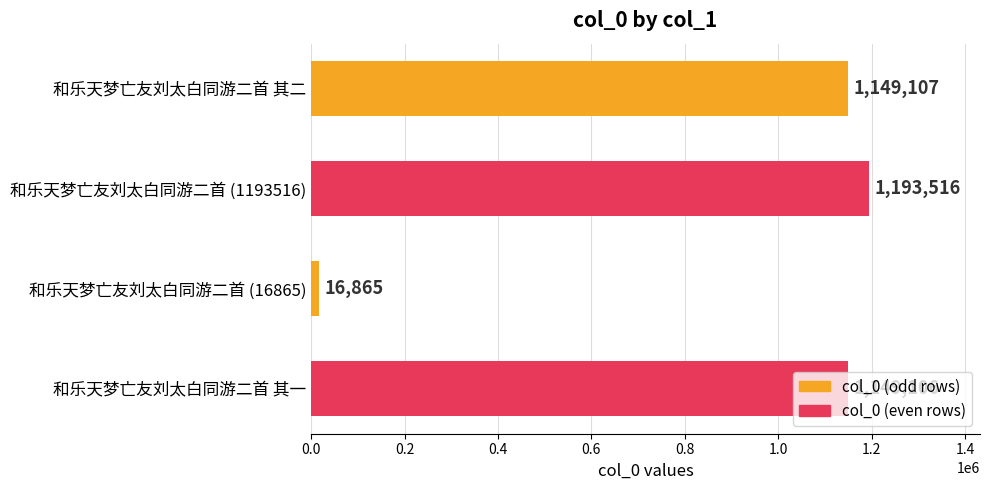

What is the value of the 1st bar from the top?

1149107